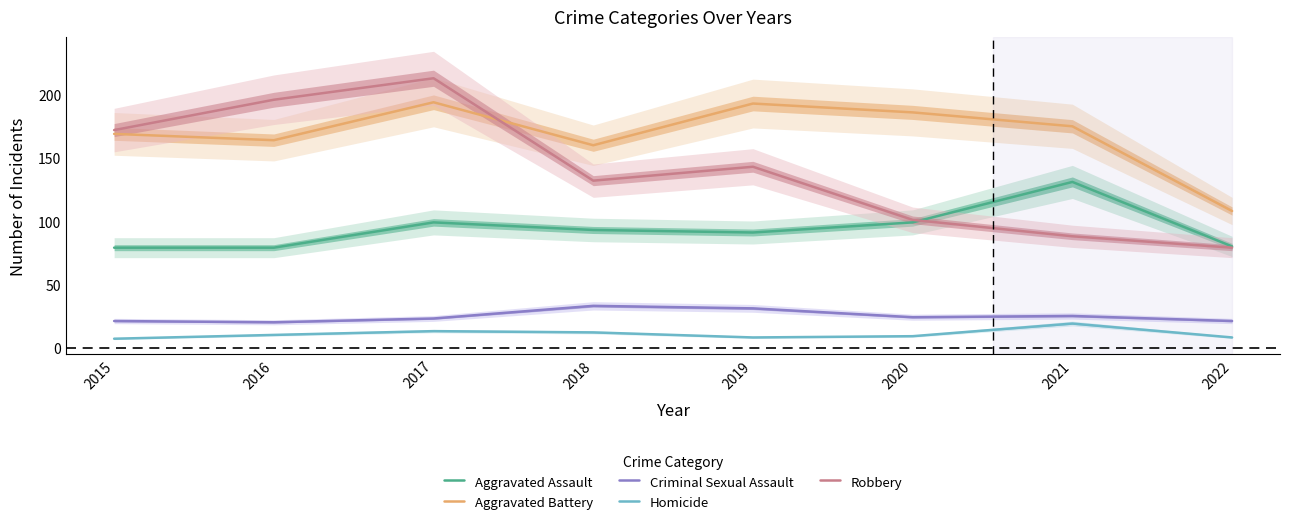

True or false: Robbery has more than 1 points higher than both neighbors.

True